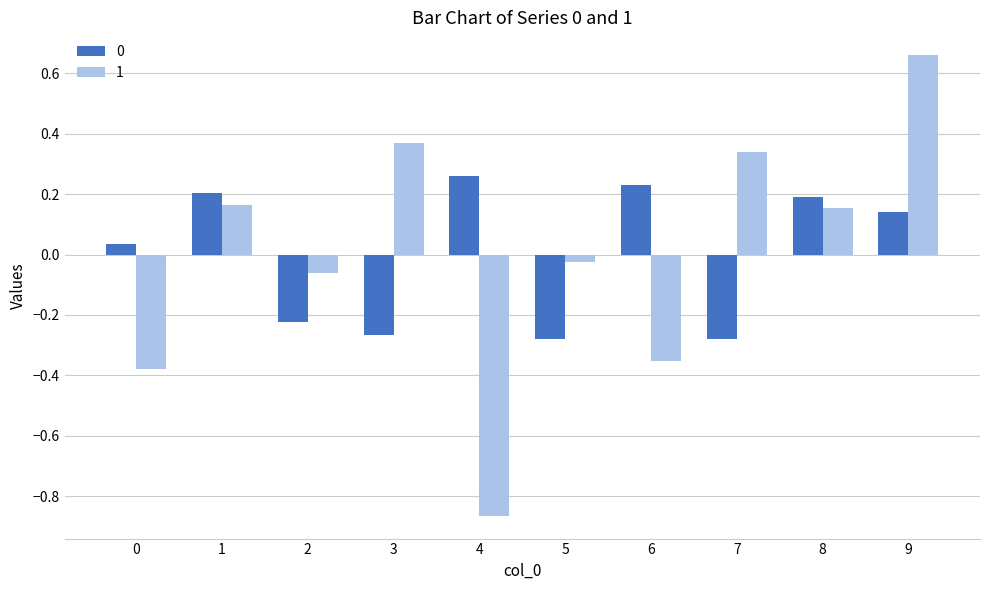

Is it true that 1 equals 0.1 at 8?

False